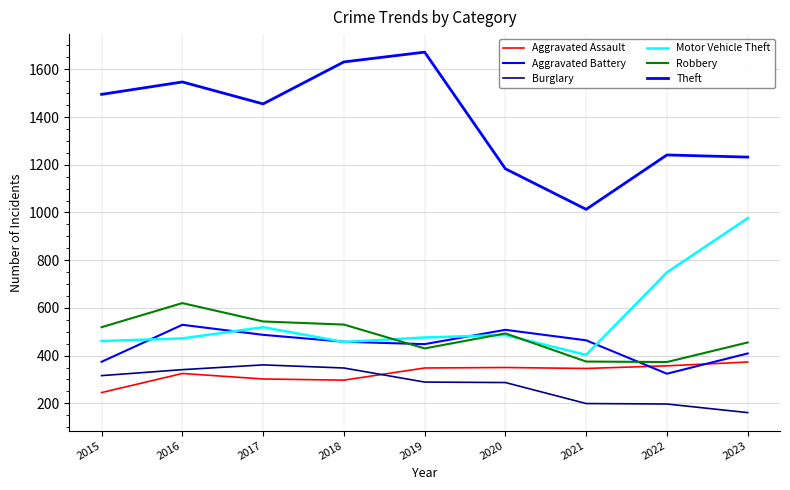

What is the maximum value shown in the chart?

1672